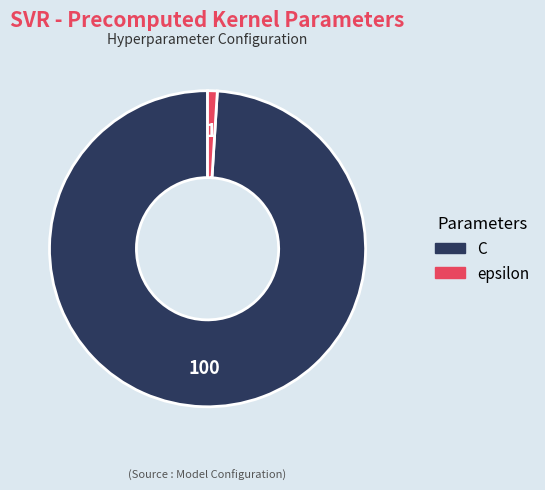

Count the number of slices in the pie.

2